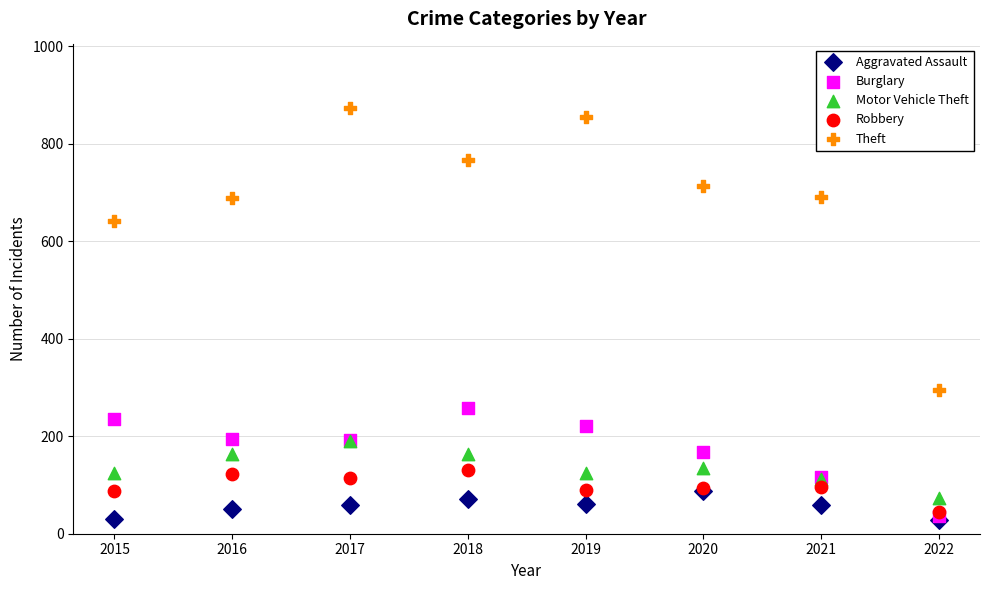

Across all series, what Y value is closest to 451?

295